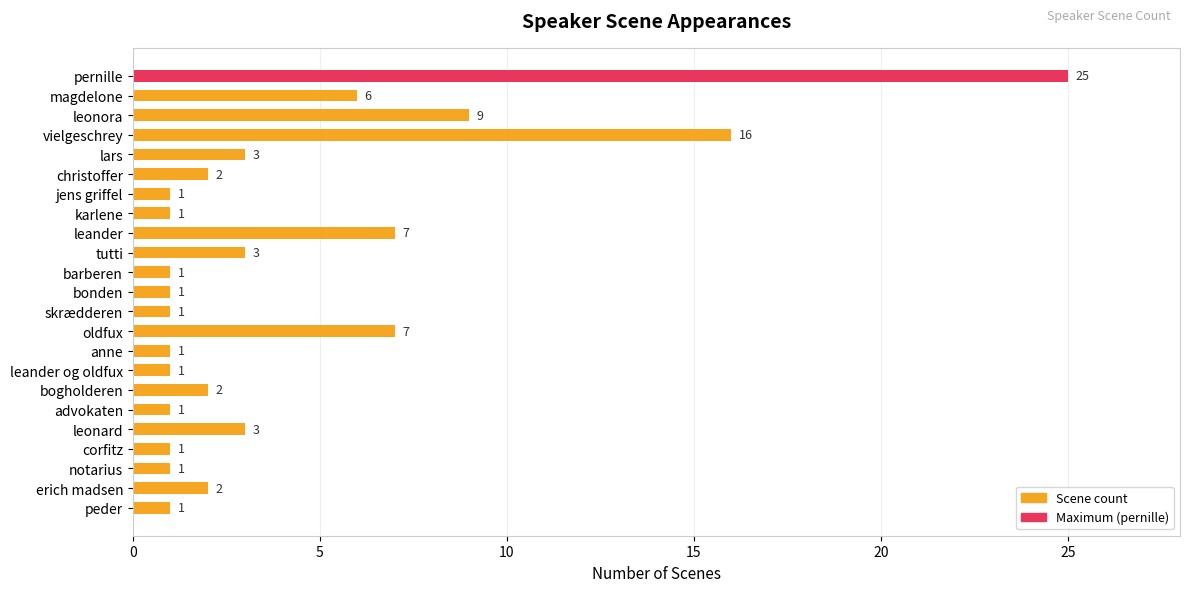

Is it true that the value at leonard is 3?

True